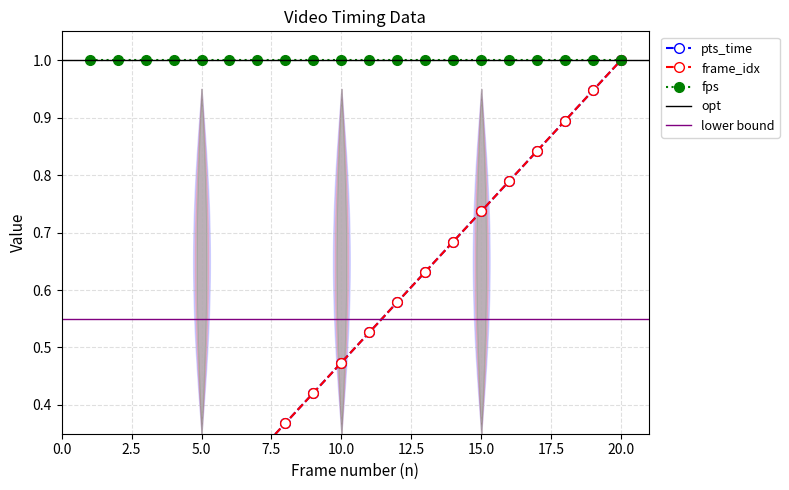

How many data points in frame_idx are above 0?

19